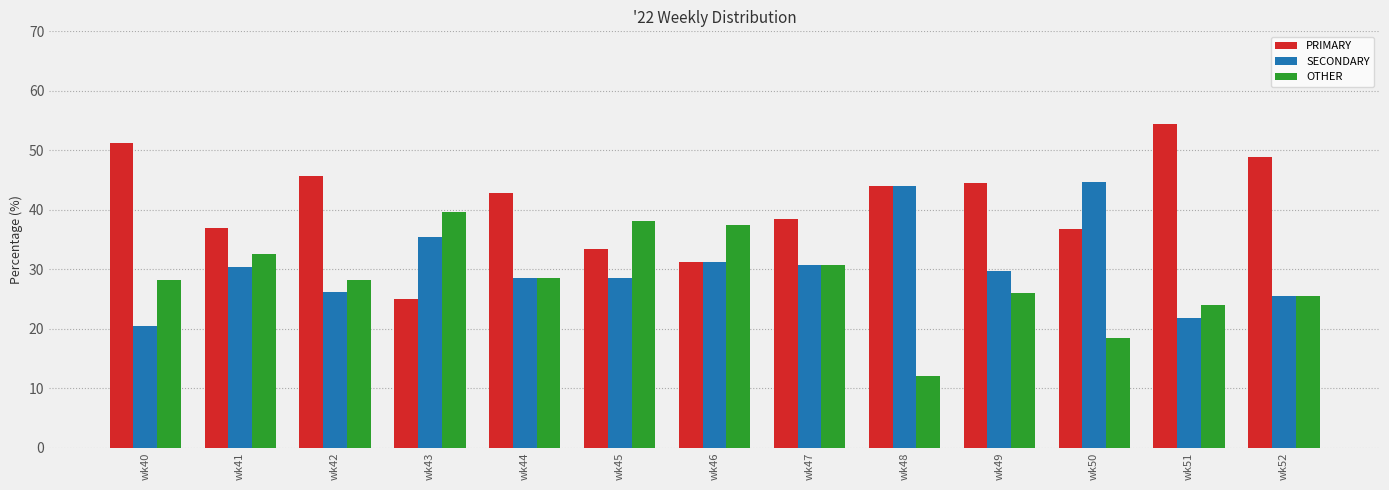

The OTHER series shows 28.2 at wk40. True or false?

True